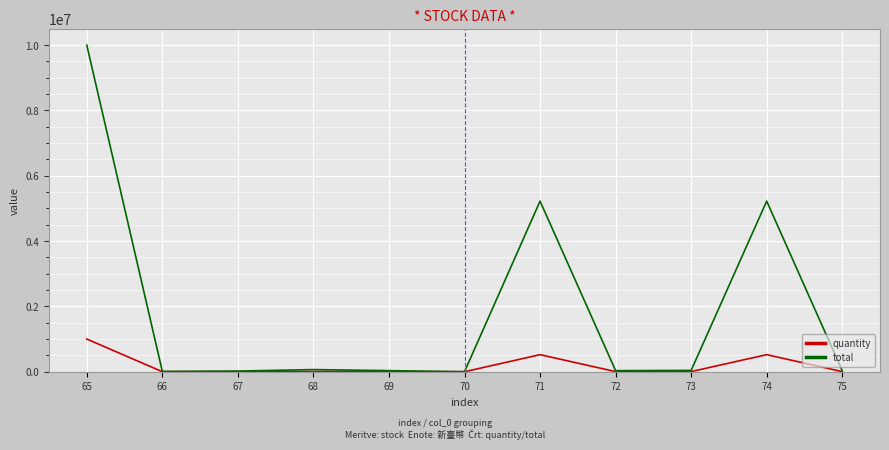

The value of quantity at 69 is 3313. True or false?

True